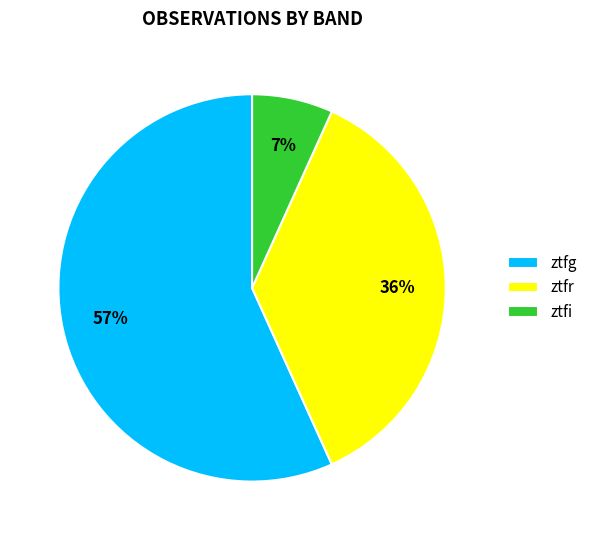

Do ztfr and ztfg together represent more than half of the pie?

Yes